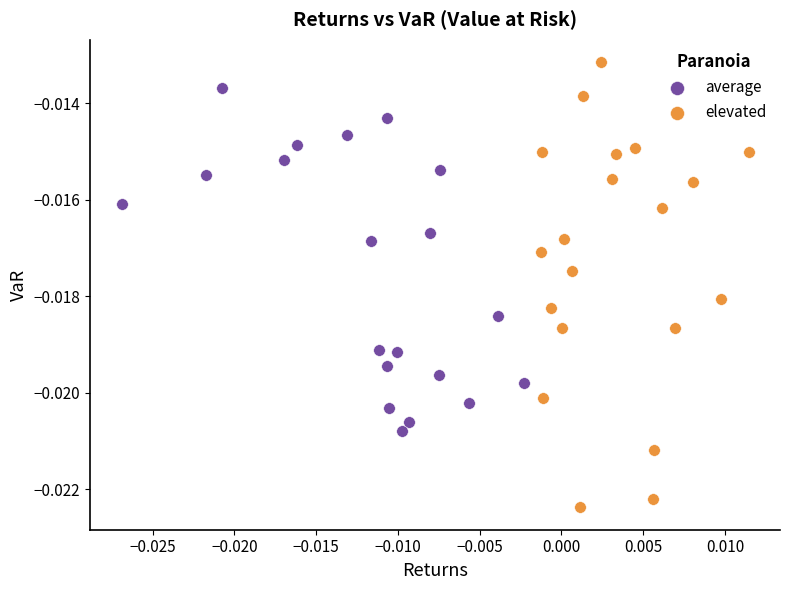

Which series contains the lowest Y value?

elevated